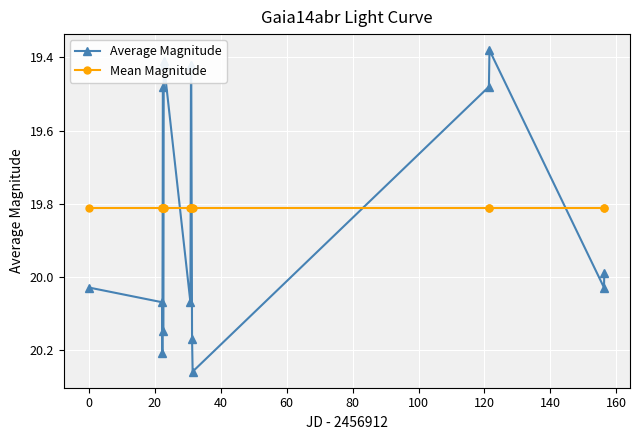

Which series has the largest range (max minus min)?

Average Magnitude